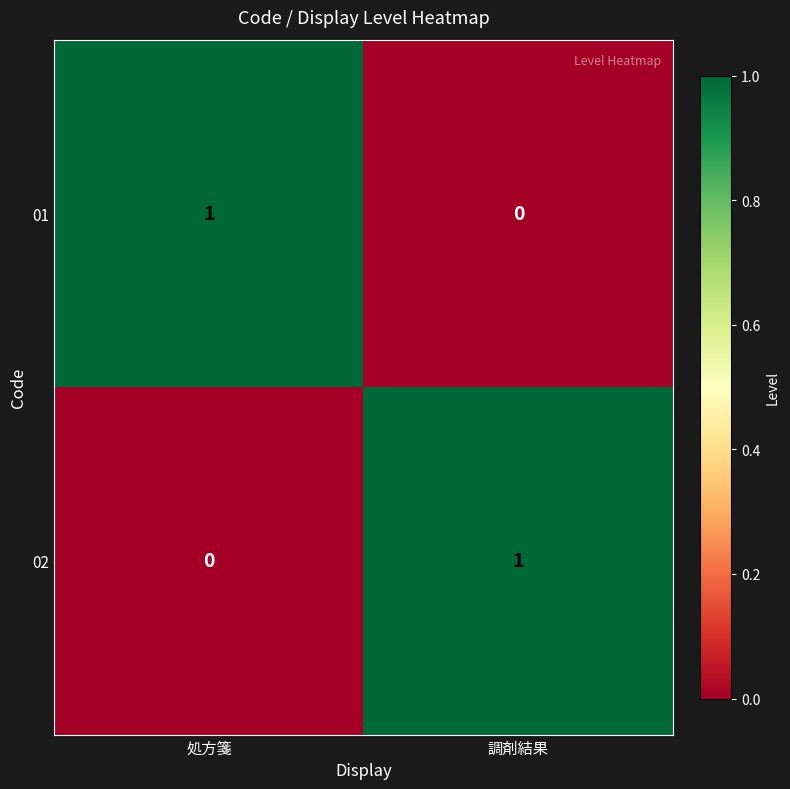

At how many categories does at least one series exceed 0?

2